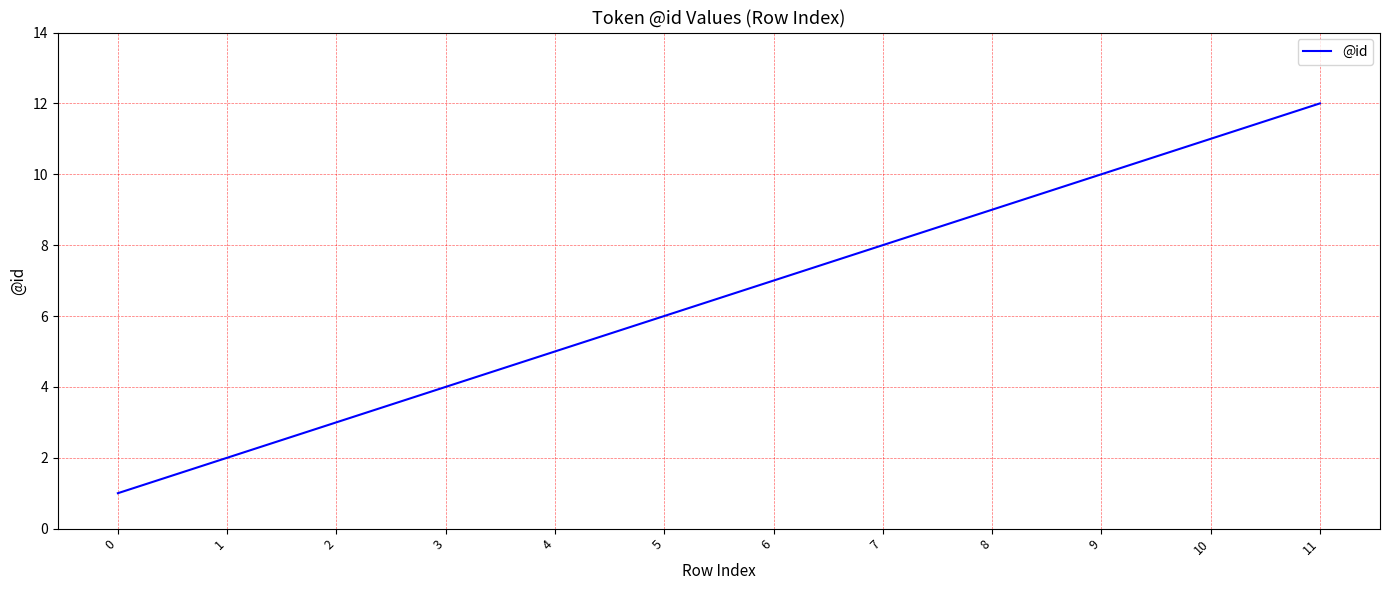

What value does the data have at 7, to the nearest 5?

10